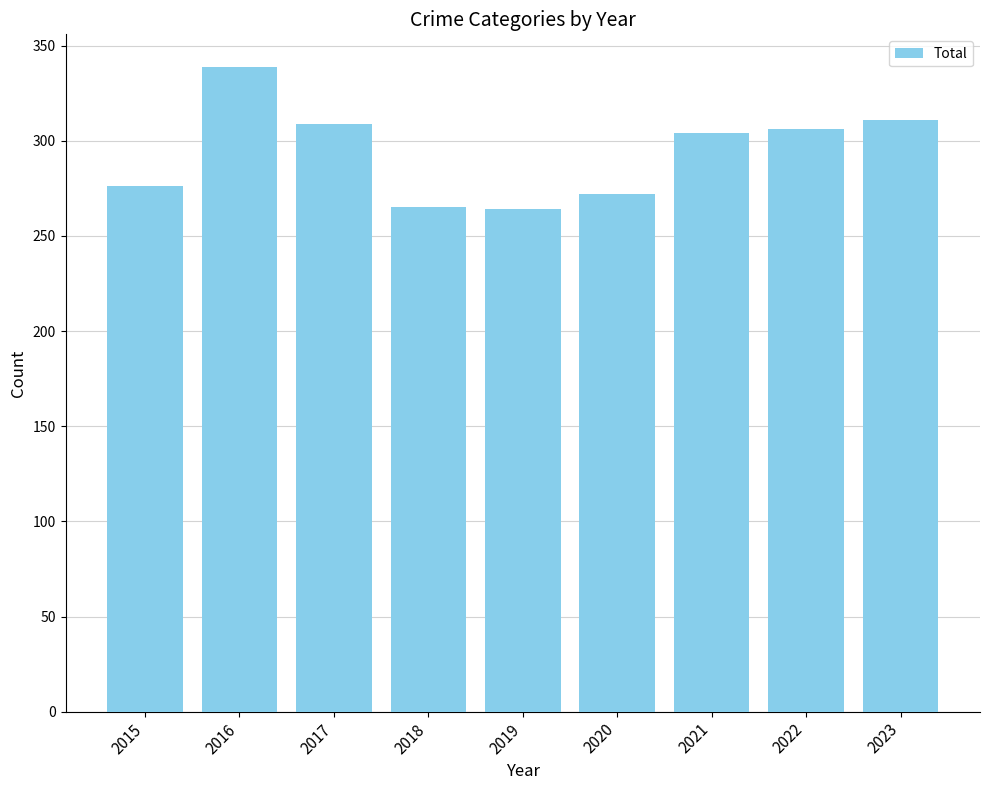

What is the value of the 4th bar from the left?

265